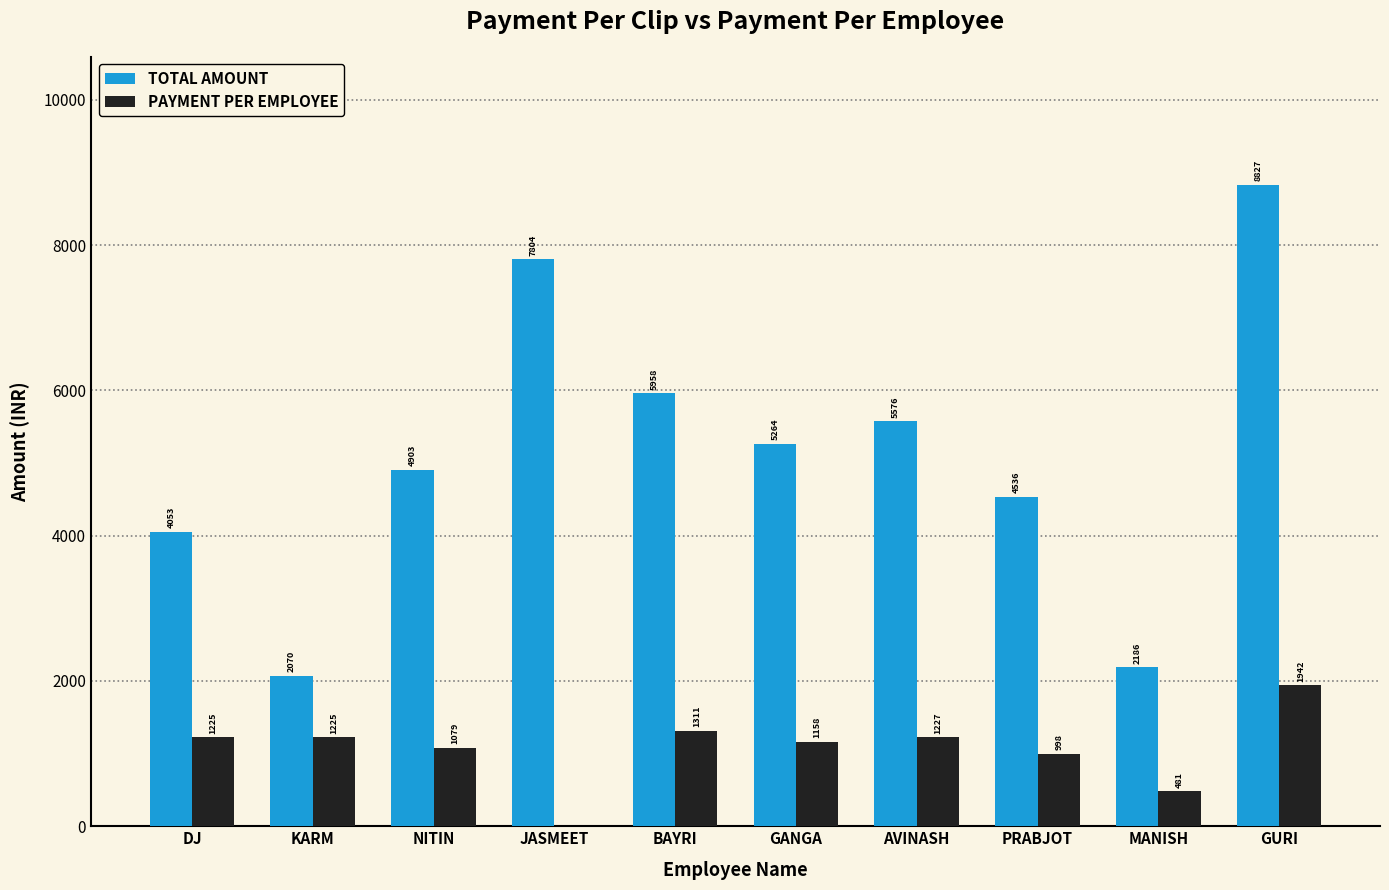

Which category has the highest value in the TOTAL AMOUNT series?

GURI